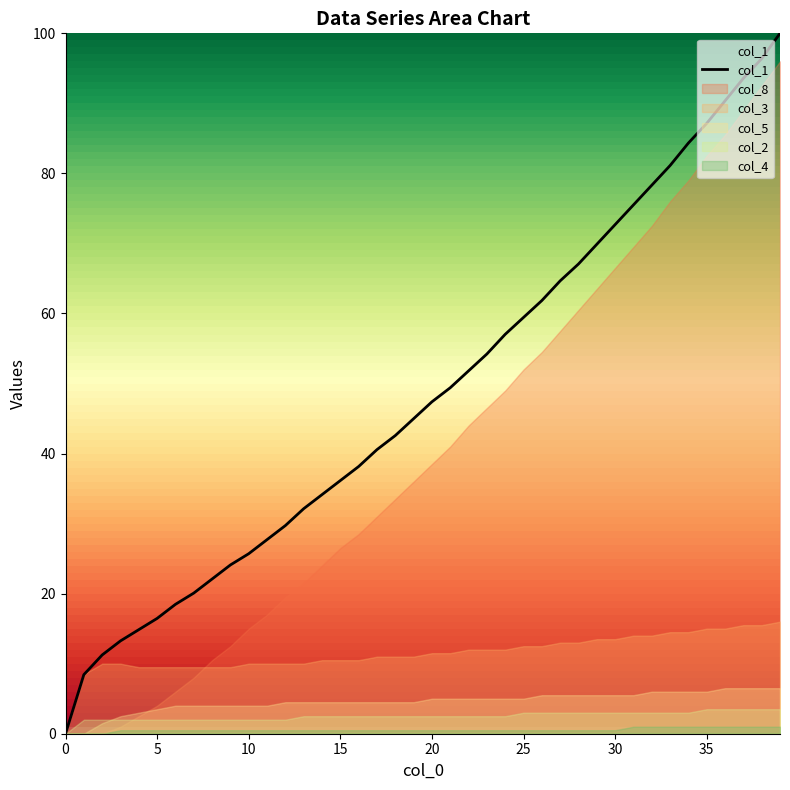

Count the number of values greater than 47.

20